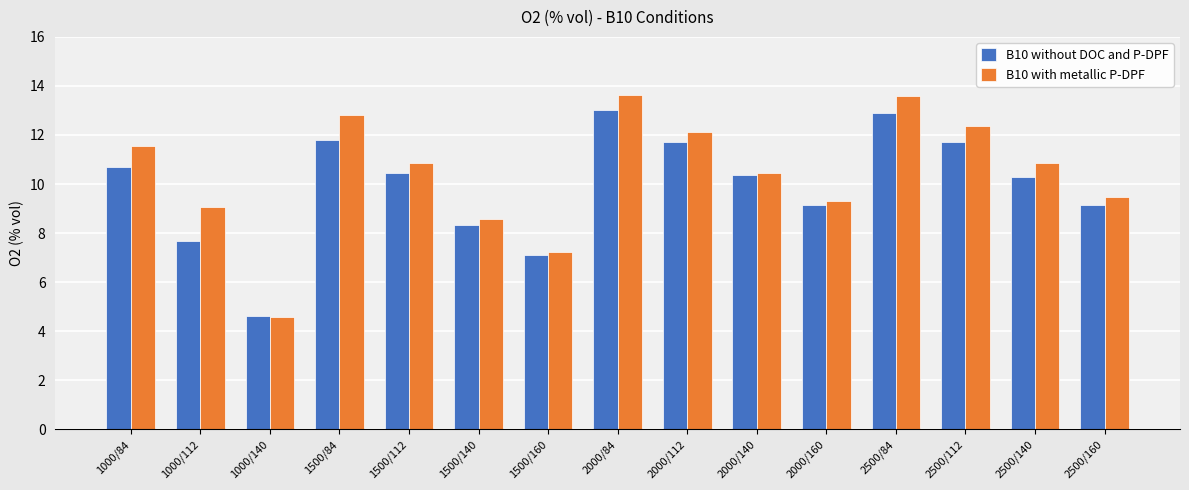

What is the value of the B10 without DOC and P-DPF bar at the 3rd from the left?

4.6